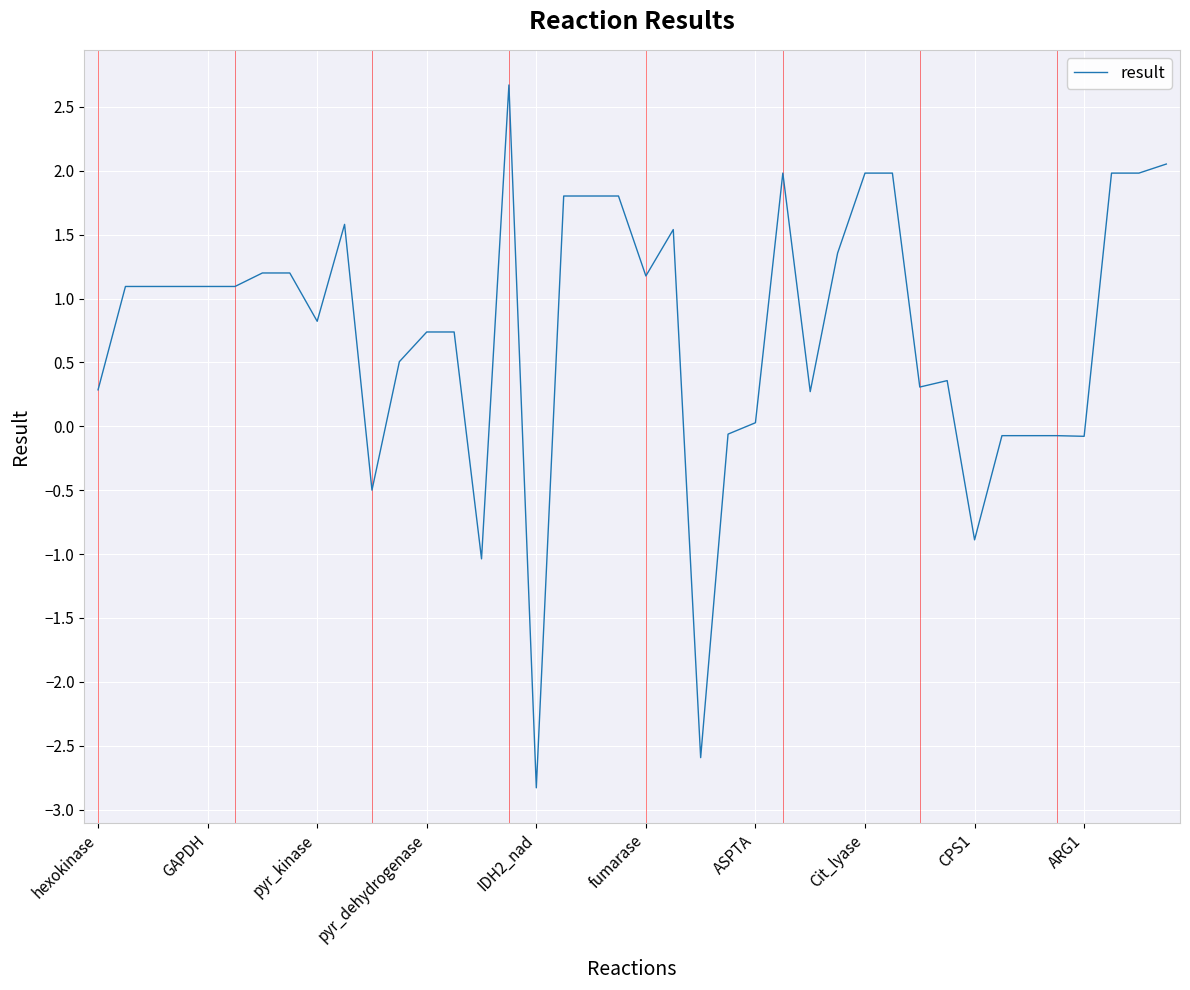

What is the maximum value shown in the chart?

2.7